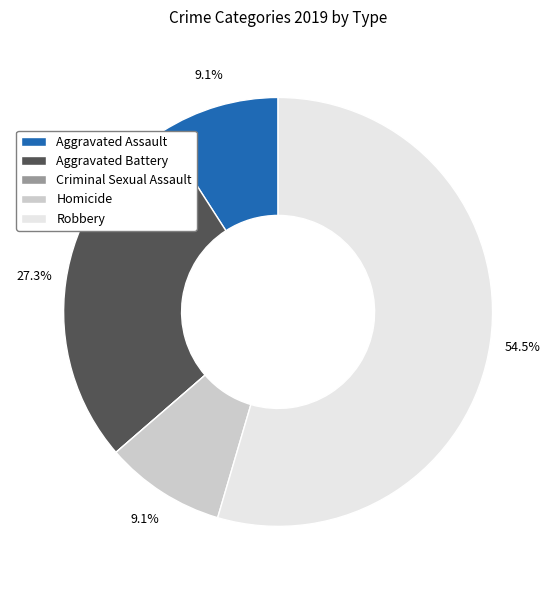

Which slice is the largest?

Robbery